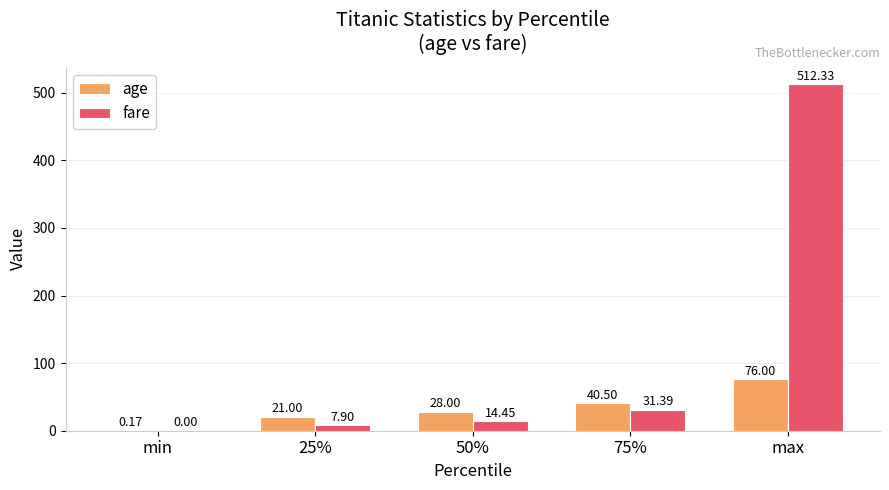

What is the approximate value of age at 75%?

40.5